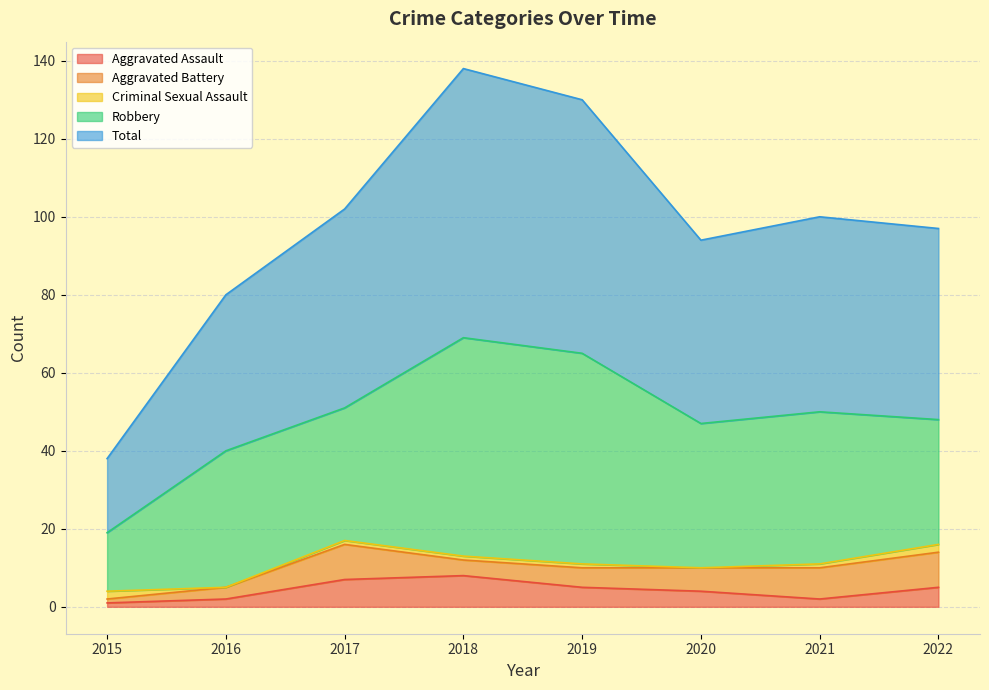

At which label does Aggravated Battery first exceed 6?

2017